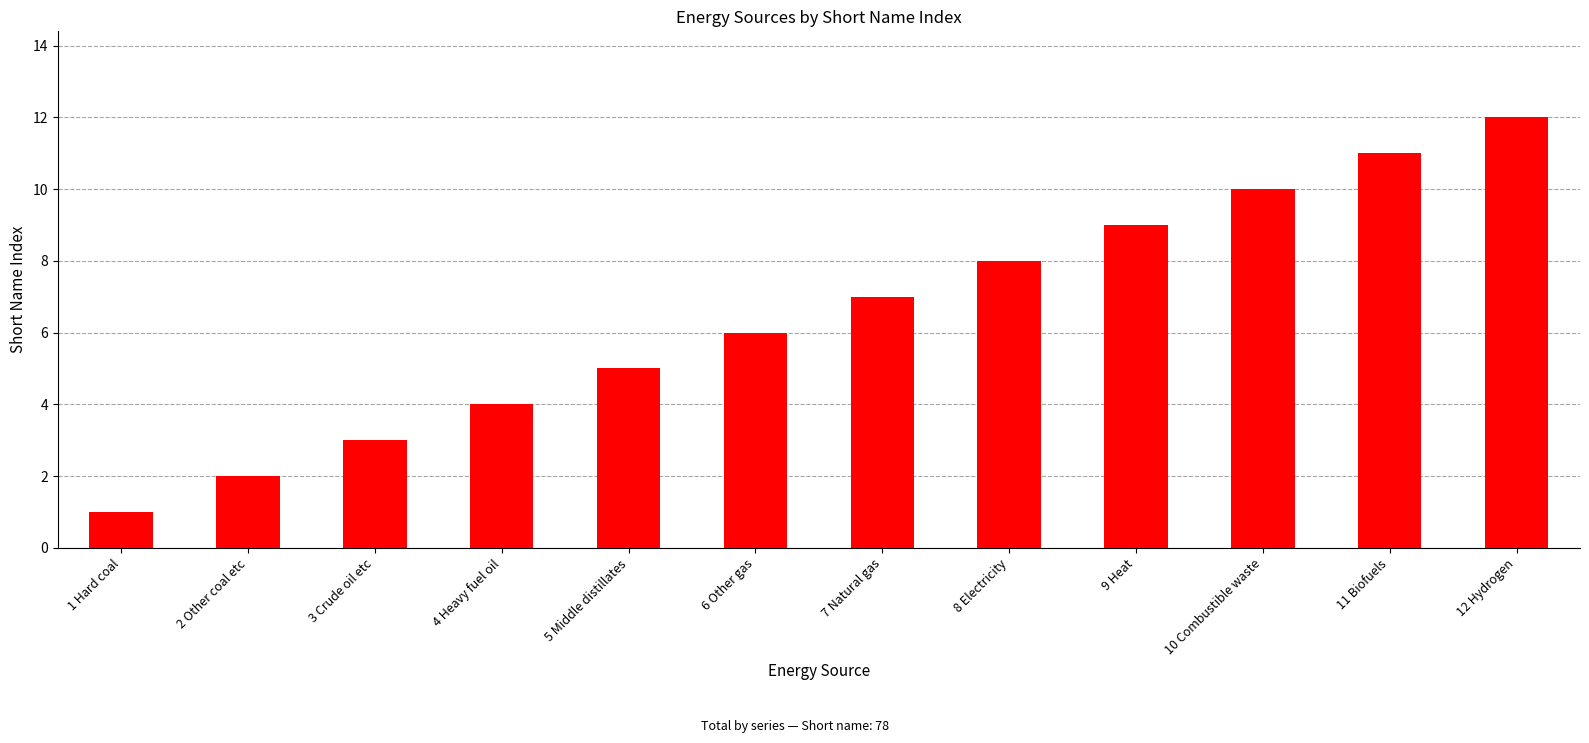

What is the maximum value shown in the chart?

12